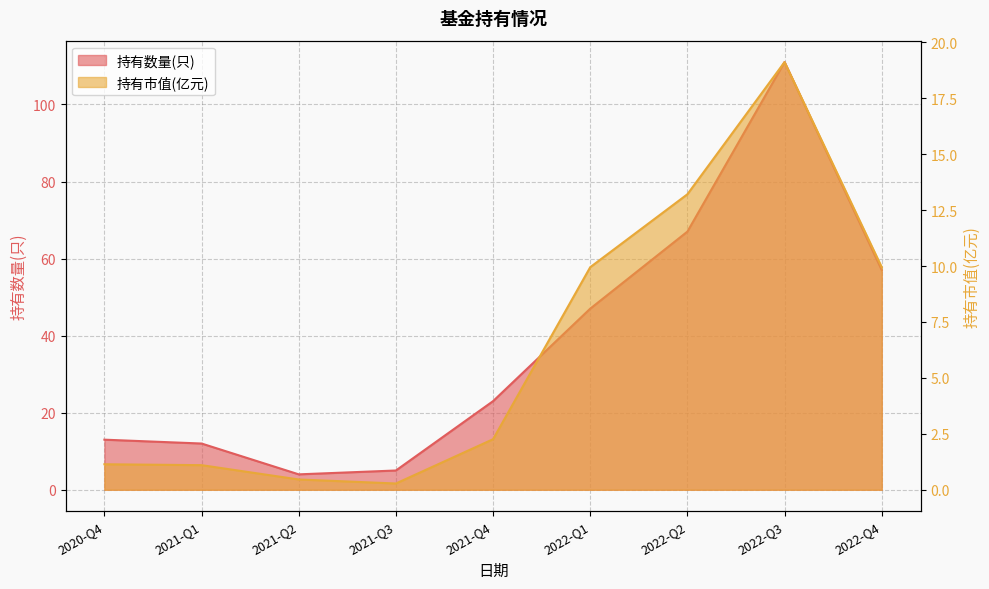

The 持有市值(亿元) series shows 5.7 at 2022-Q2. True or false?

False